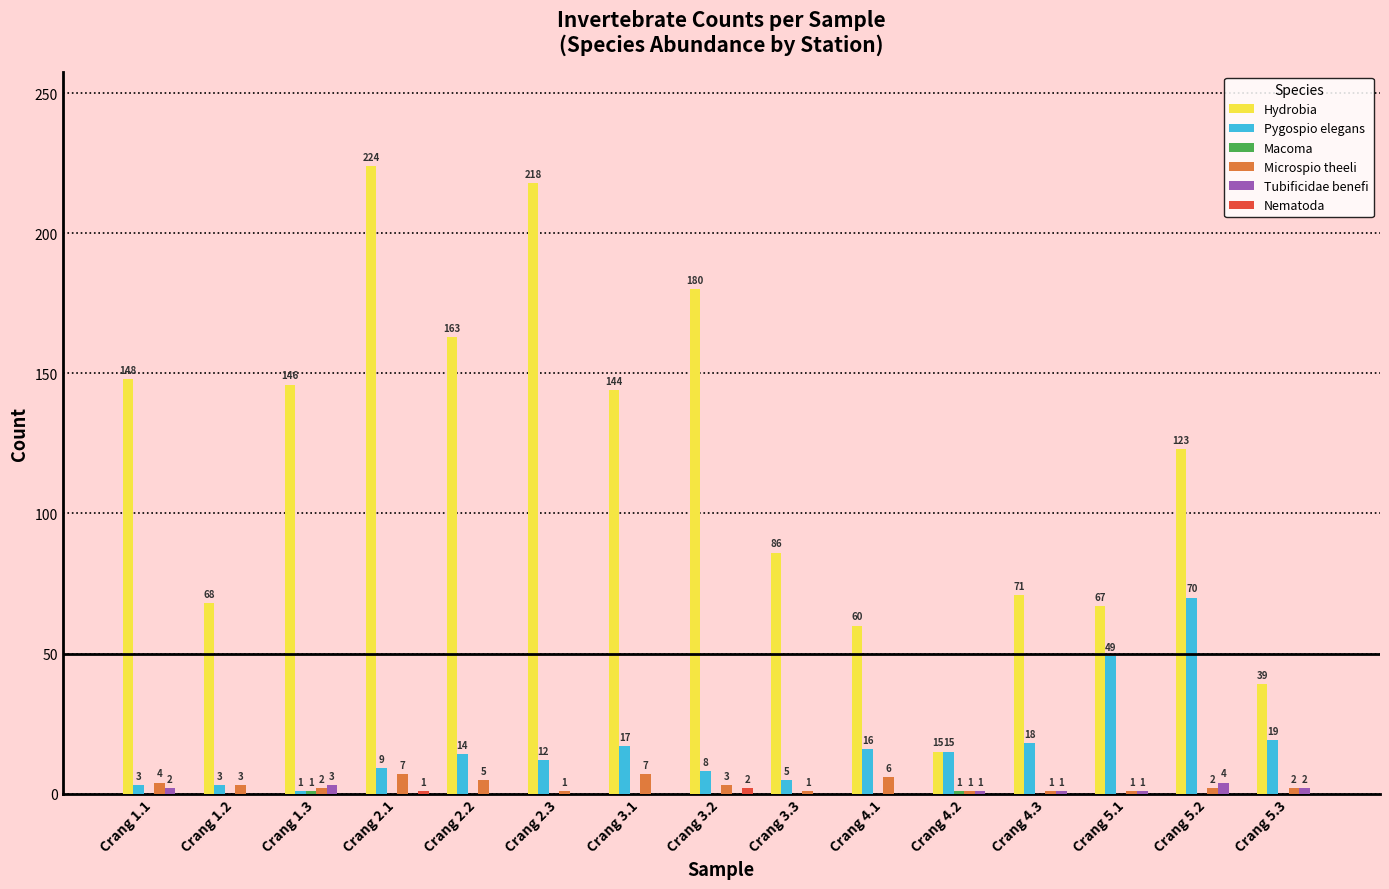

What is the highest value of the Hydrobia series?

224